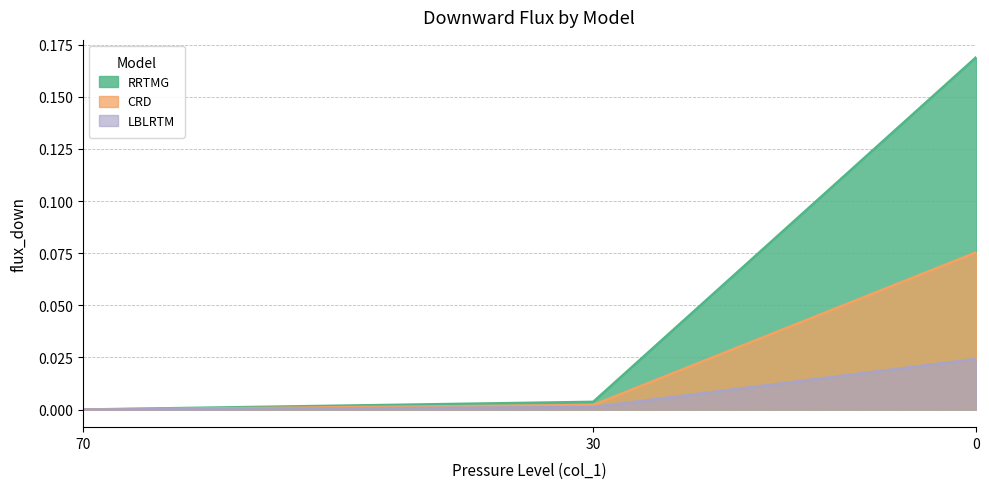

List the series in order of their peak value, lowest first.

LBLRTM, CRD, RRTMG